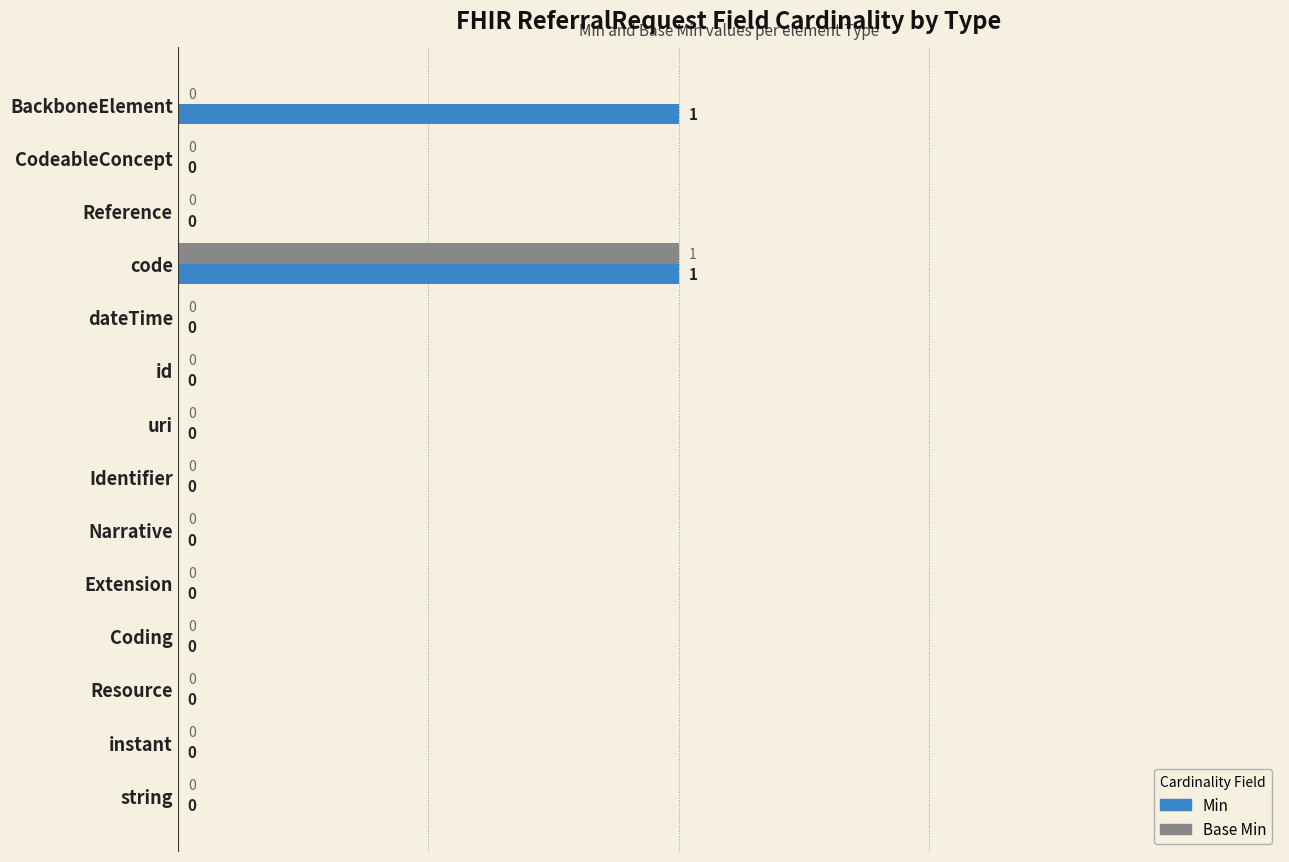

At which label does Base Min reach its peak?

code